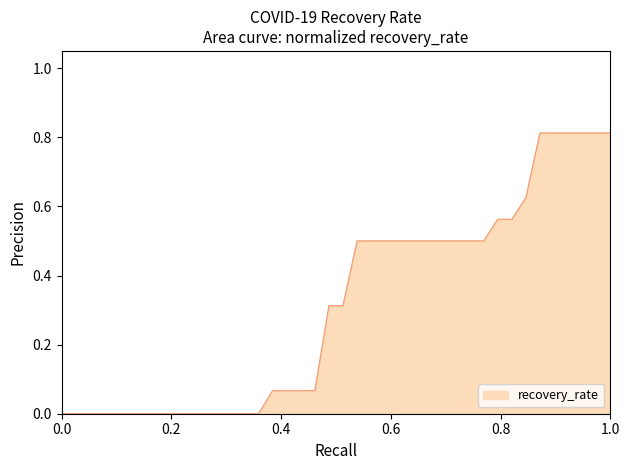

Is this an area chart (filled region under the line)?

Yes